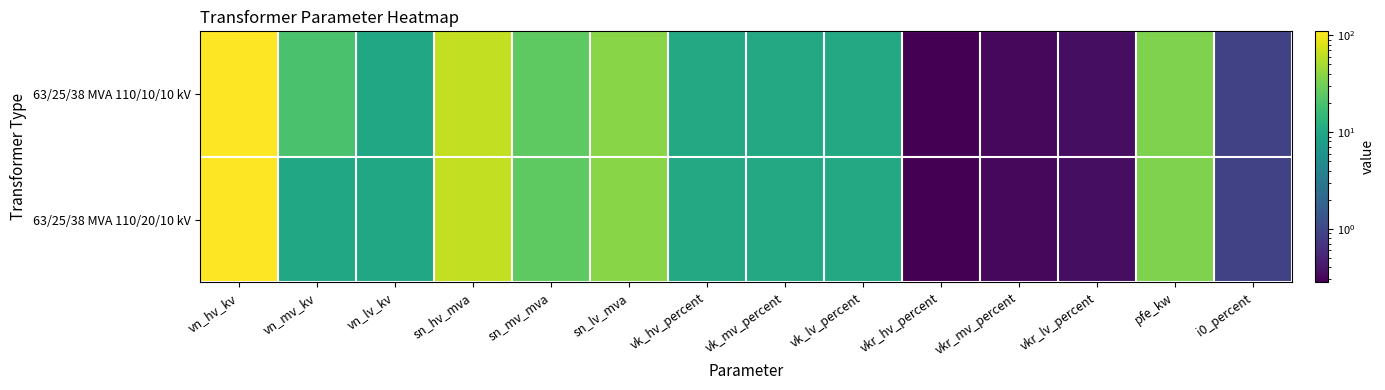

Which label corresponds to the largest value in the chart?

vn_hv_kv